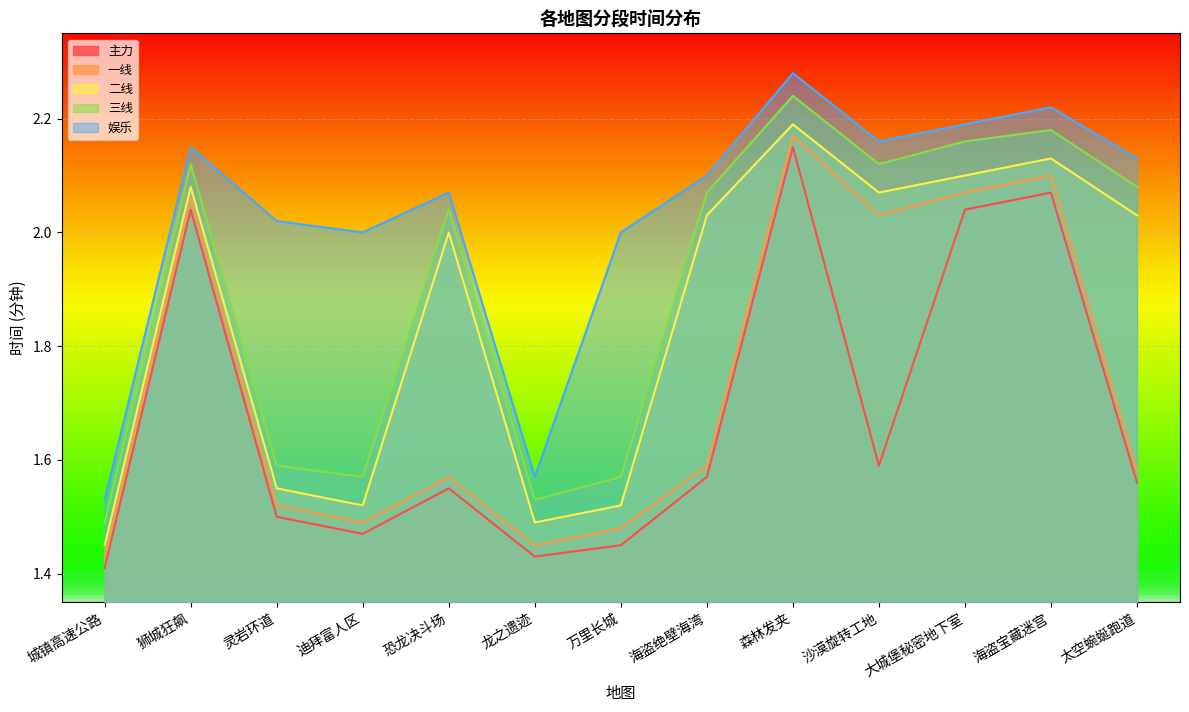

What is the difference between the highest and lowest values at 城镇高速公路?

0.1